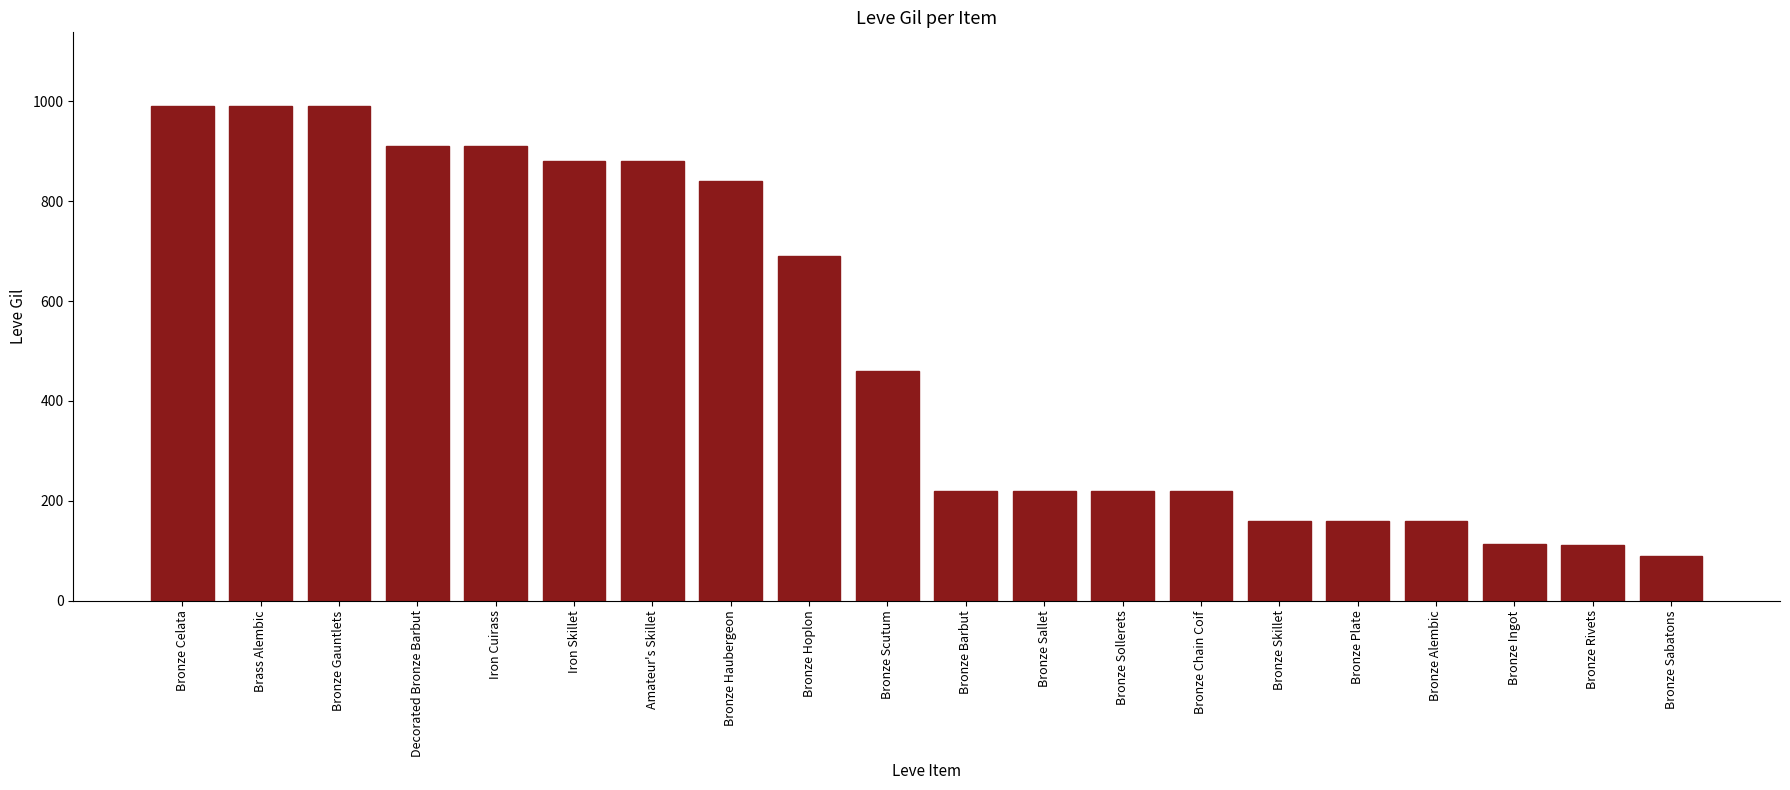

What is the difference between the second highest and second lowest values?

878